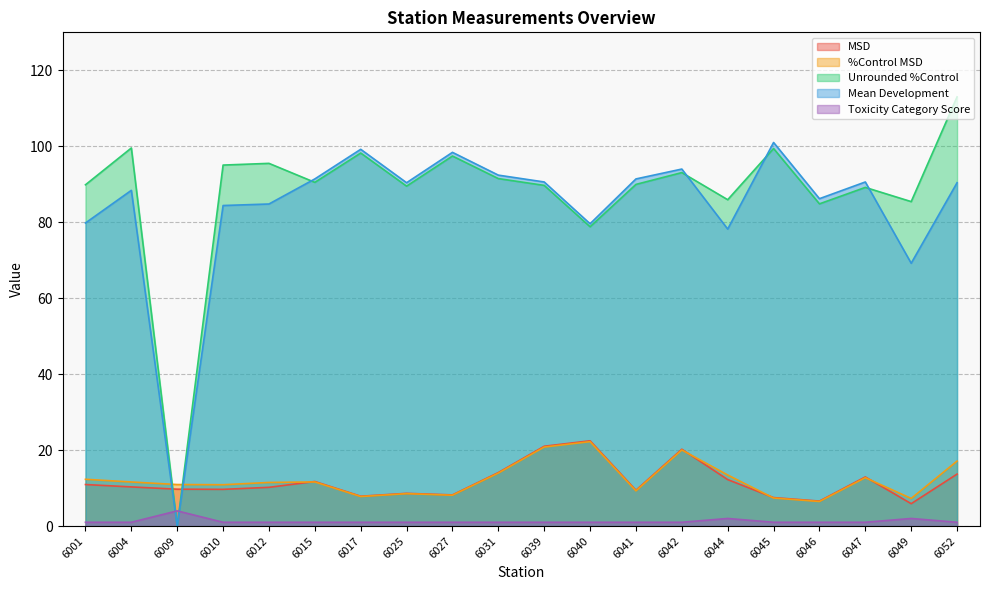

Does the chart display data point markers on the line(s)?

No